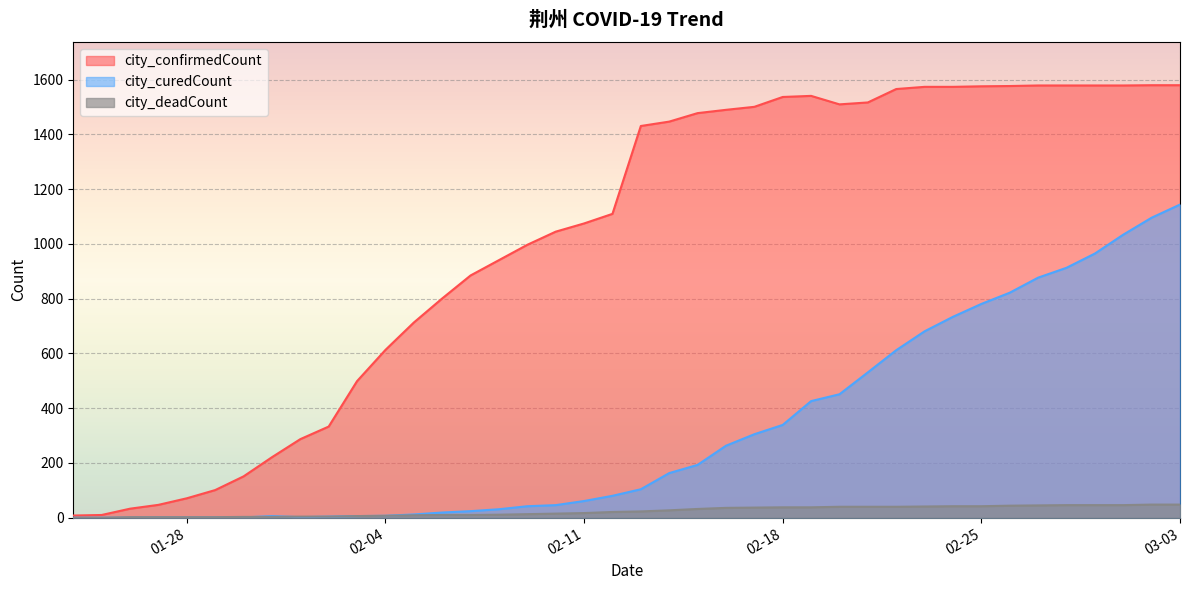

True or false: city_curedCount and city_confirmedCount cross at least once.

False